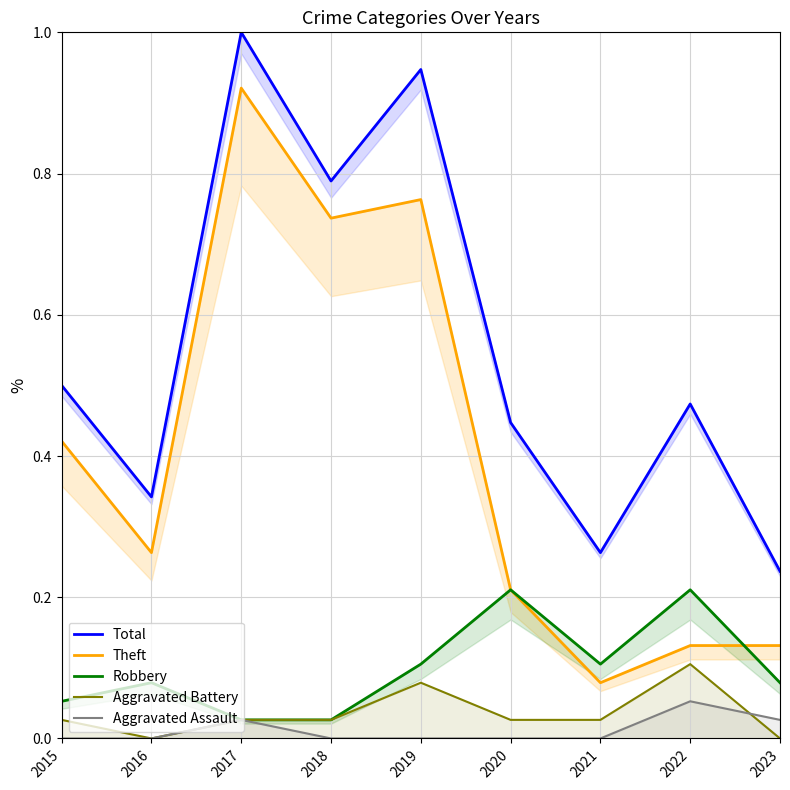

At which category does Theft reach its first local valley?

2016